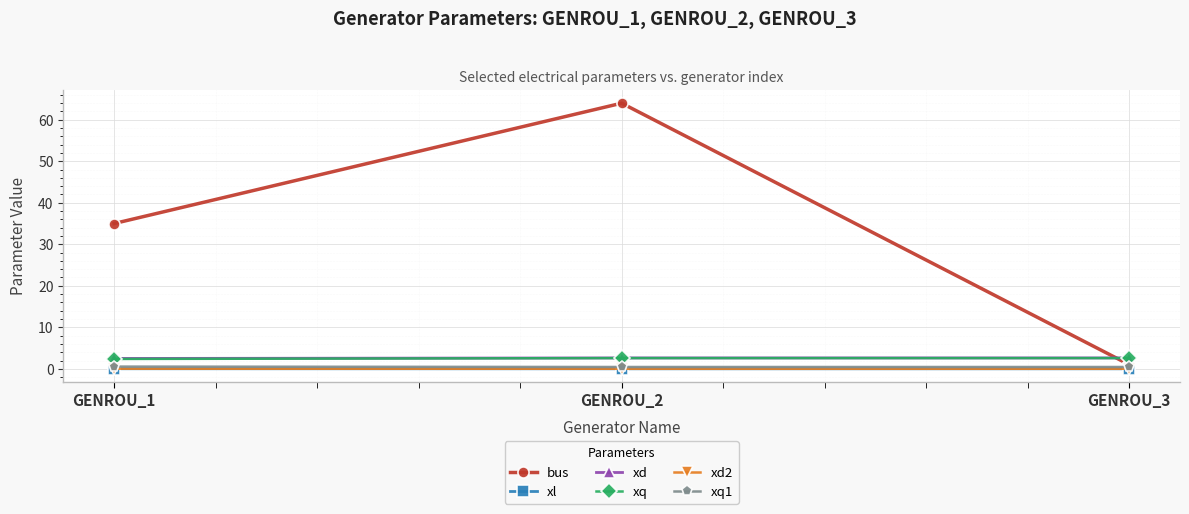

The xd2 series shows 0.0 at GENROU_3. True or false?

True